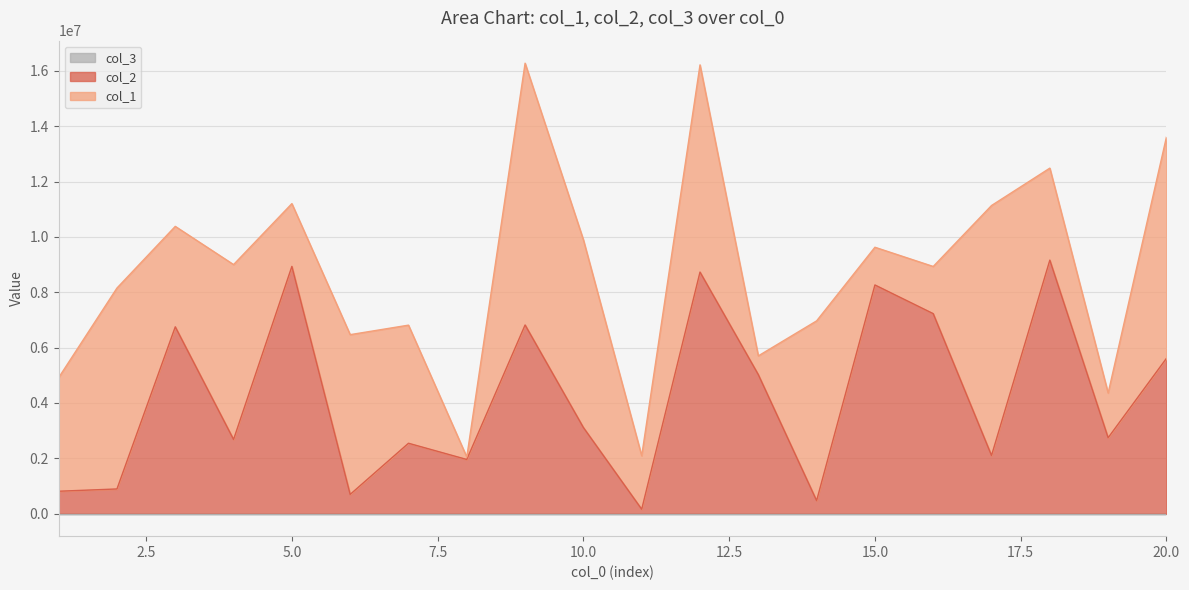

Reading left to right, transcribe all the data shown in this chart.

col_1: 1=4106075	2=7261619	3=3630432	4=6319987	5=2268960	6=5773467	7=4268242	8=89701	9=9460793	10=6785340	11=1931201	12=7488422	13=676363	14=6496270	15=1363028	16=1705215	17=9034346	18=3324375	19=1614192	20=7999389
col_2: 1=809703	2=891969	3=6752032	4=2681331	5=8936146	6=695560	7=2544093	8=1957206	9=6819303	10=3112616	11=158946	12=8731027	13=5024954	14=470905	15=8264789	16=7228111	17=2101993	18=9163077	19=2743535	20=5613319
col_3: 1=1	2=1	3=1	4=1	5=1	6=1	7=1	8=1	9=1	10=1	11=1	12=1	13=1	14=1	15=1	16=1	17=1	18=1	19=1	20=1